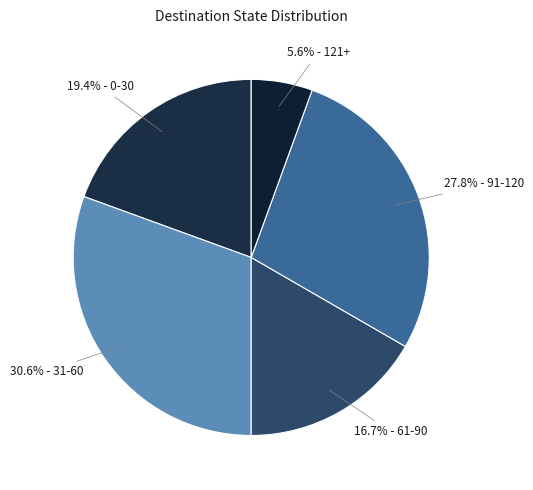

What portion of the pie excludes 5.6% - 121+?

94.4%